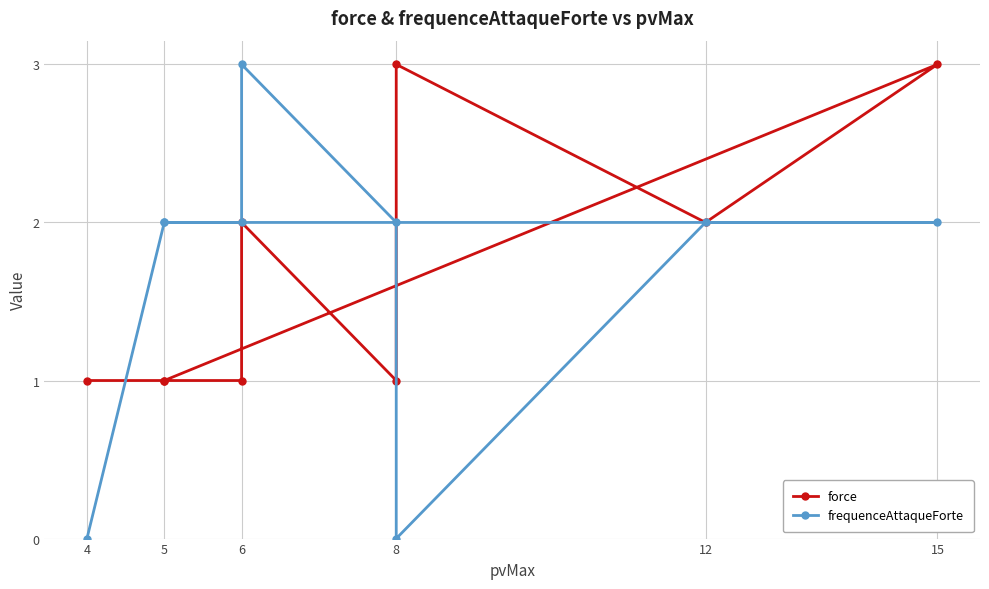

Which series changed the most between 4 and 6?

frequenceAttaqueForte